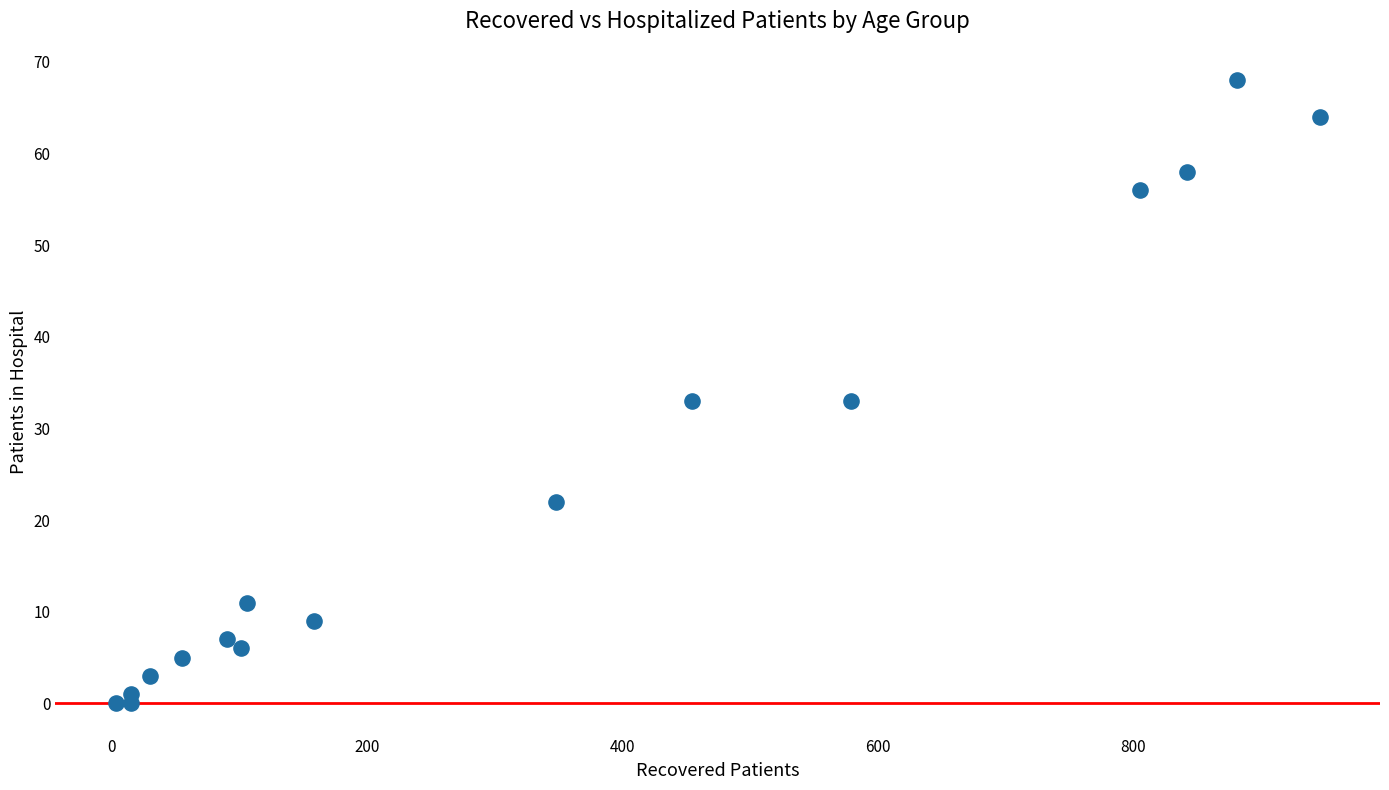

What is the range of X values (max minus min)?

943